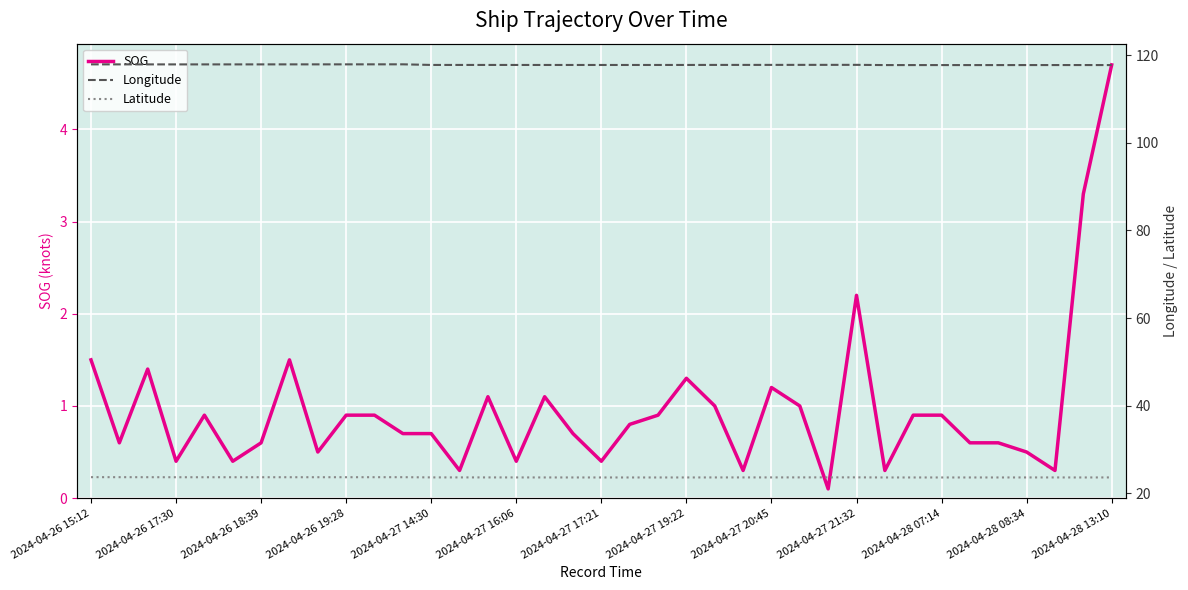

What is the value of the SOG point at the 35th from the left?

0.3